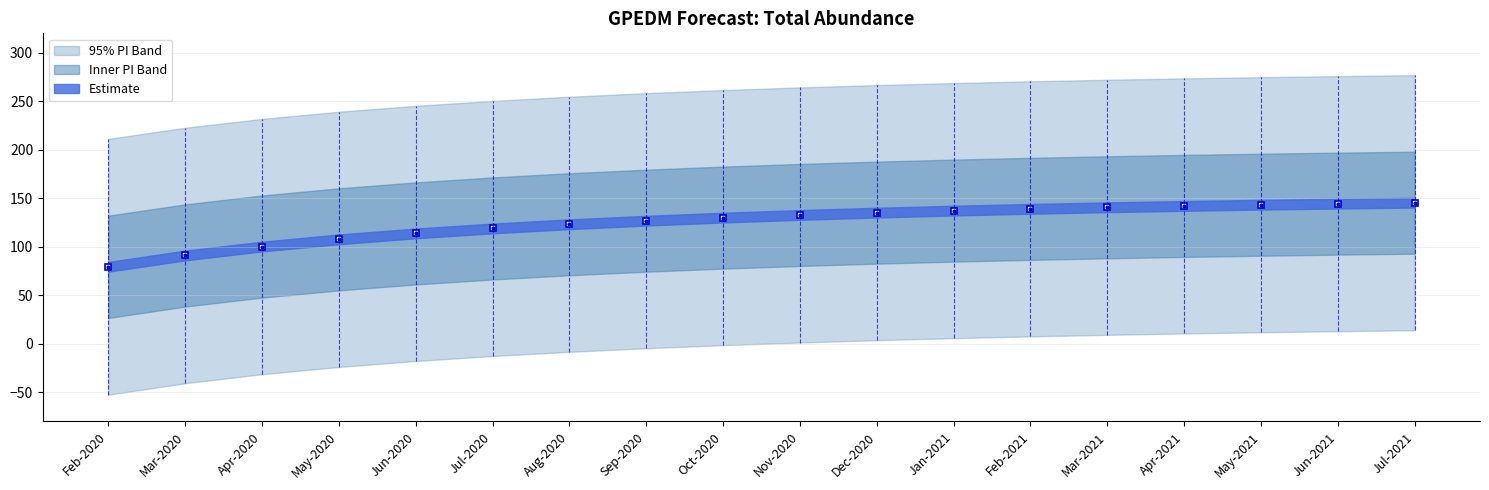

Reading left to right, list all the values displayed in this chart.

estimate: estimate=79.4	upper_pi=91.1	lower_pi=100.3	3=107.7	4=113.8	5=118.9	6=123.2	7=126.9	8=130.1	9=132.8	10=135.2	11=137.3	12=139.1	13=140.7	14=142.1	15=143.4	16=144.5	17=145.5
upper_pi: estimate=211.2	upper_pi=222.7	lower_pi=231.8	3=239.2	4=245.3	5=250.4	6=254.7	7=258.4	8=261.5	9=264.3	10=266.7	11=268.7	12=270.6	13=272.2	14=273.6	15=274.8	16=275.9	17=276.9
lower_pi: estimate=-52.4	upper_pi=-40.6	lower_pi=-31.3	3=-23.8	4=-17.7	5=-12.6	6=-8.2	7=-4.5	8=-1.3	9=1.4	10=3.8	11=5.9	12=7.7	13=9.3	14=10.7	15=11.9	16=13.0	17=14.0